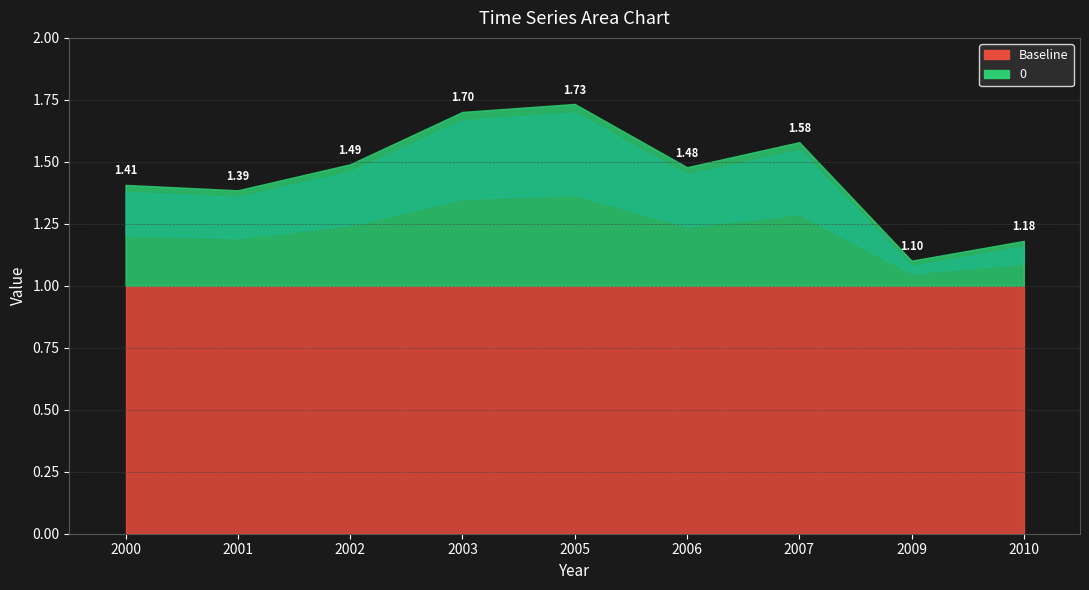

Is it true that the value at 2007-10-15 is 1.6?

True